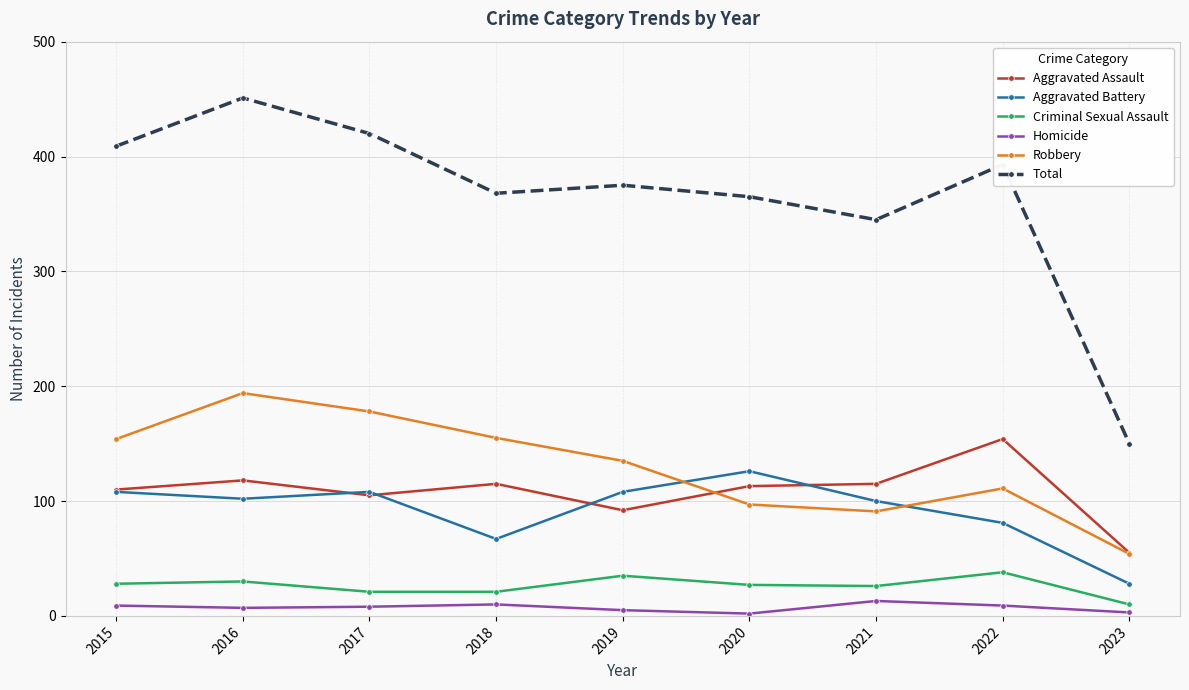

What is the maximum value shown in the chart?

451